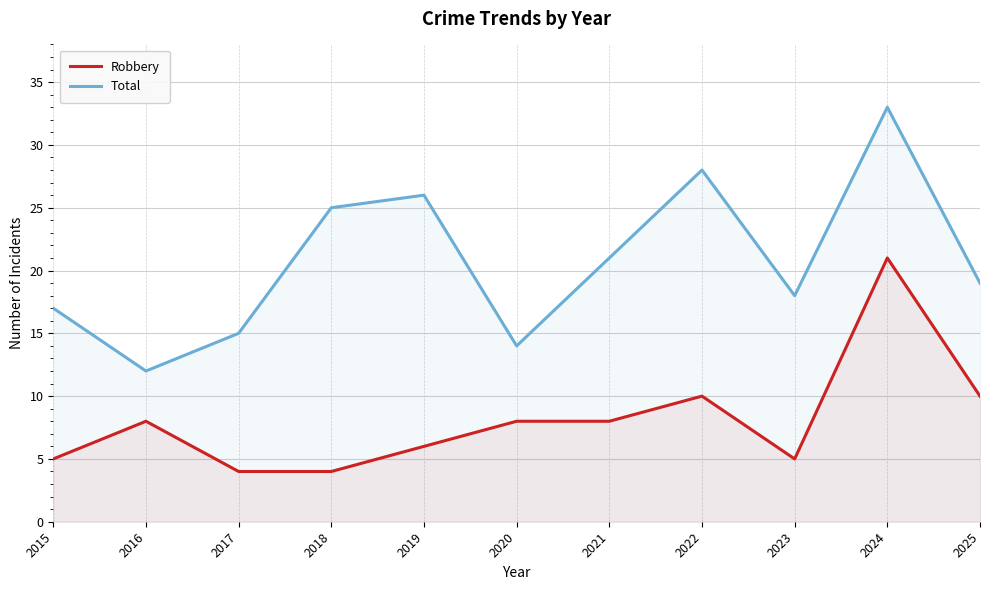

Reading right to left, extract all data points from this chart.

Robbery: 10	21	5	10	8	8	6	4	4	8	5
Total: 19	33	18	28	21	14	26	25	15	12	17